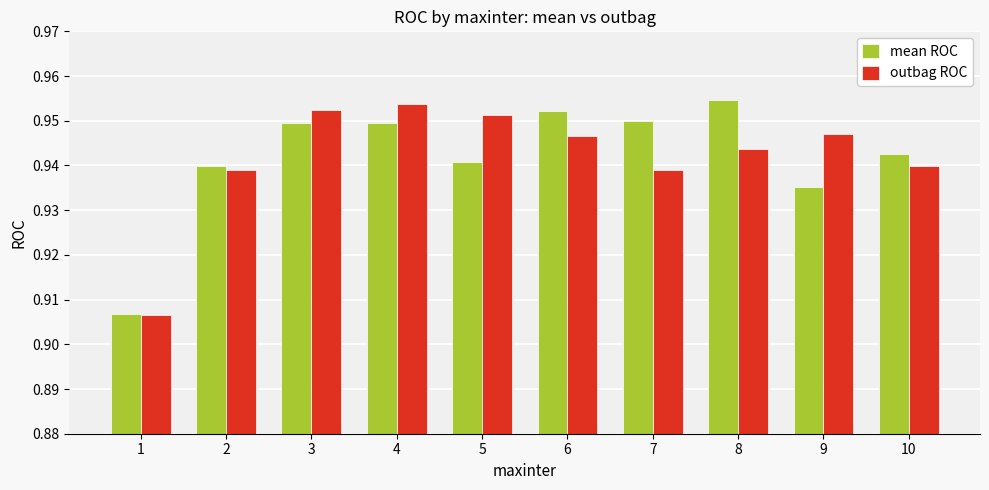

What is the total value across all series at 7?

1.9